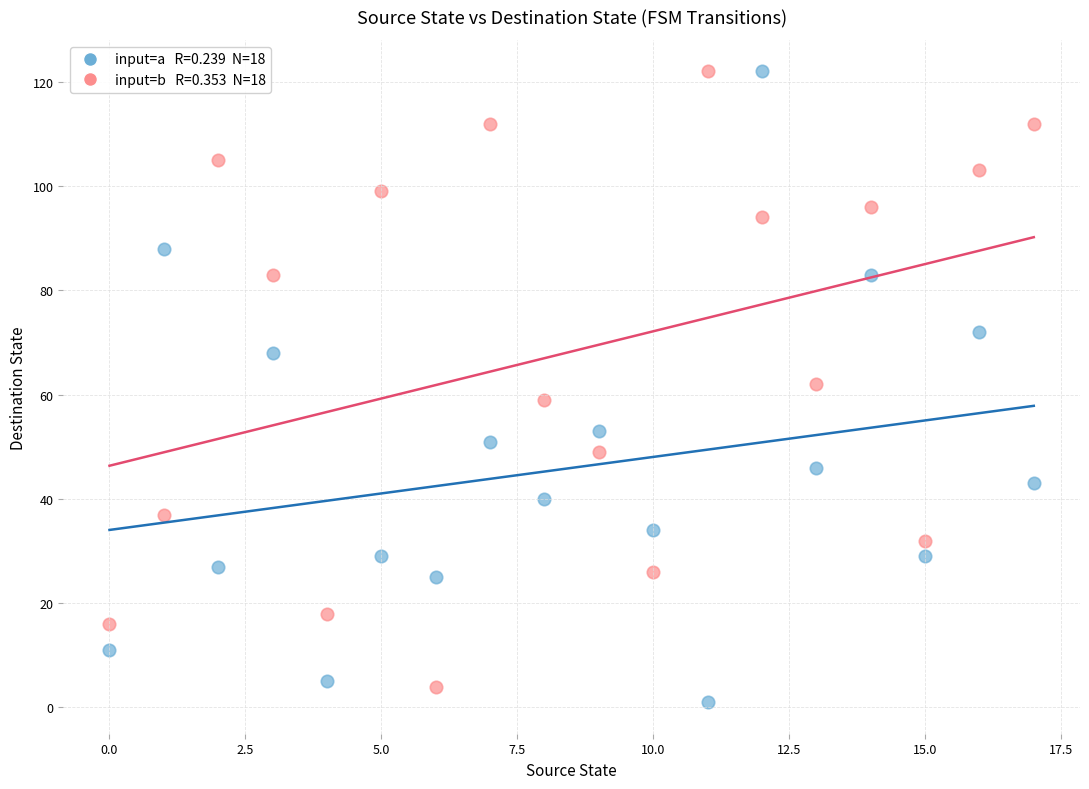

Across all data points, what is the range of Y values (max minus min)?

121